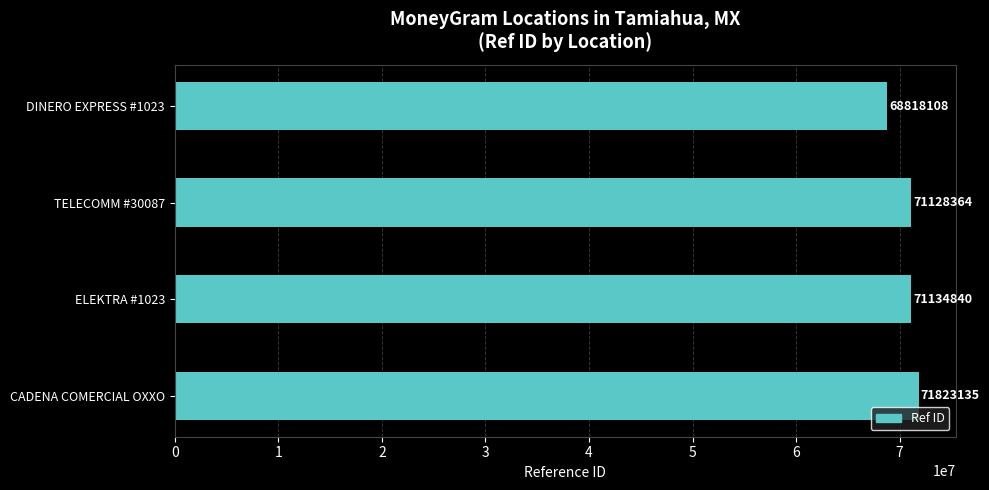

Reading bottom to top, list all the values displayed in this chart.

CADENA COMERCIAL OXXO=71823135	ELEKTRA #1023=71134840	TELECOMM #30087=71128364	DINERO EXPRESS #1023=68818108